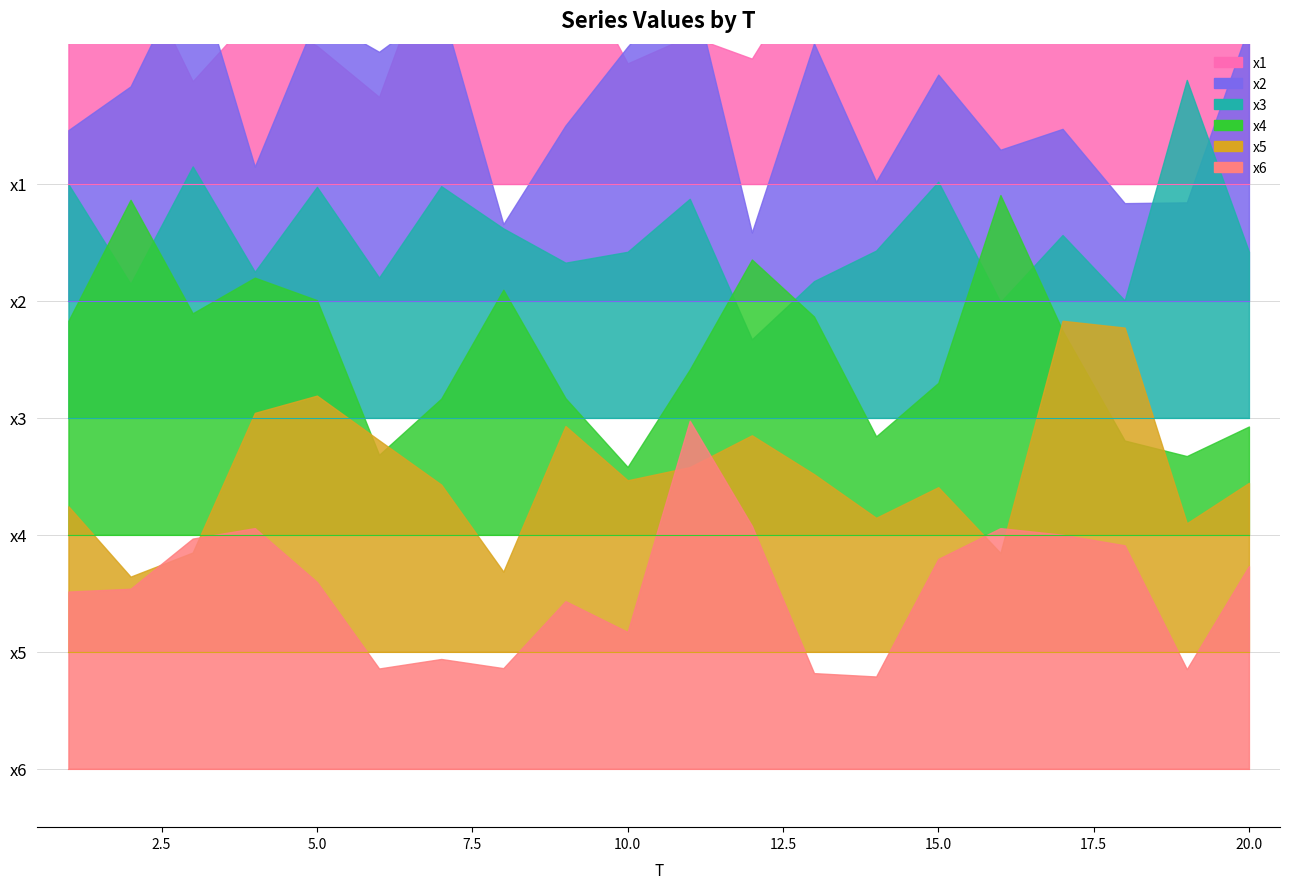

How many lines are shown in the chart?

6